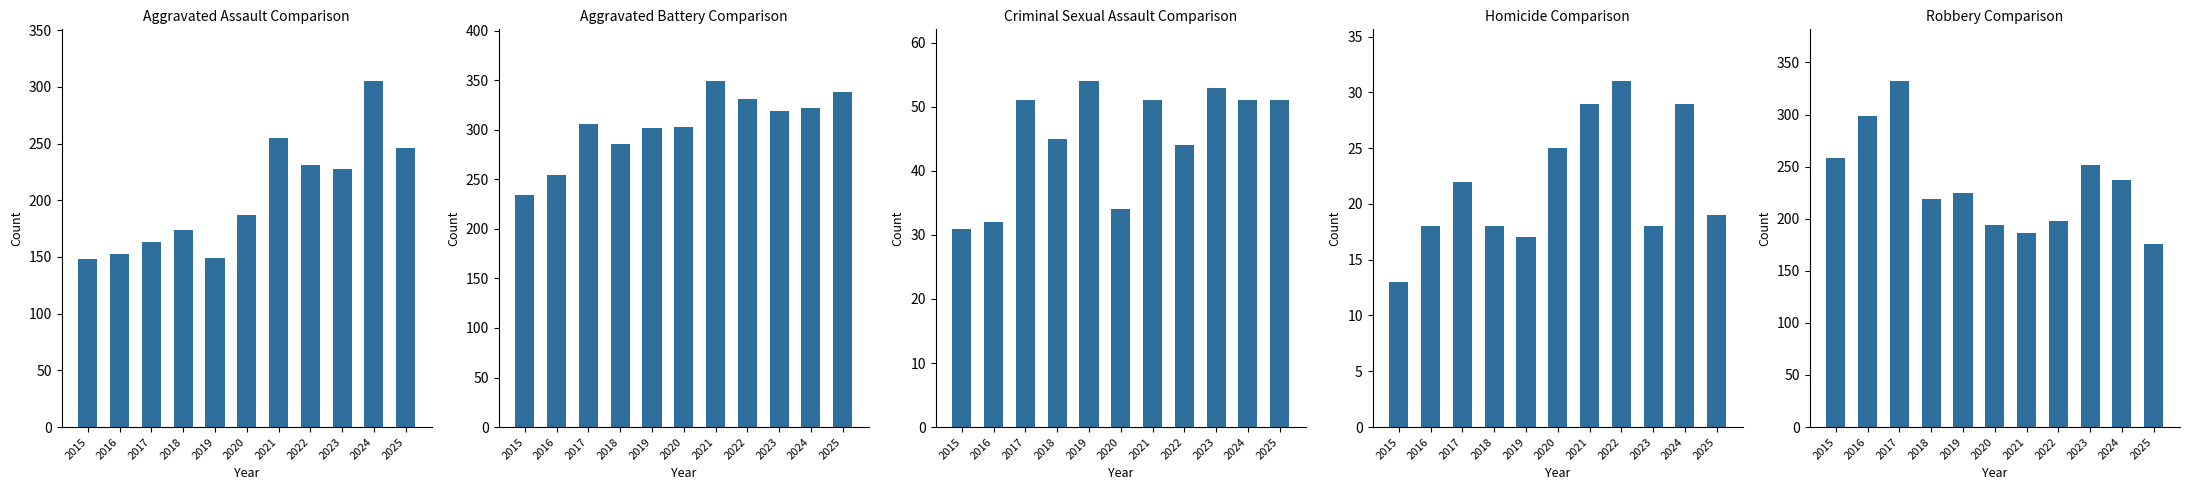

Rank the series at 2020 from lowest to highest value.

Homicide, Criminal Sexual Assault, Aggravated Assault, Robbery, Aggravated Battery